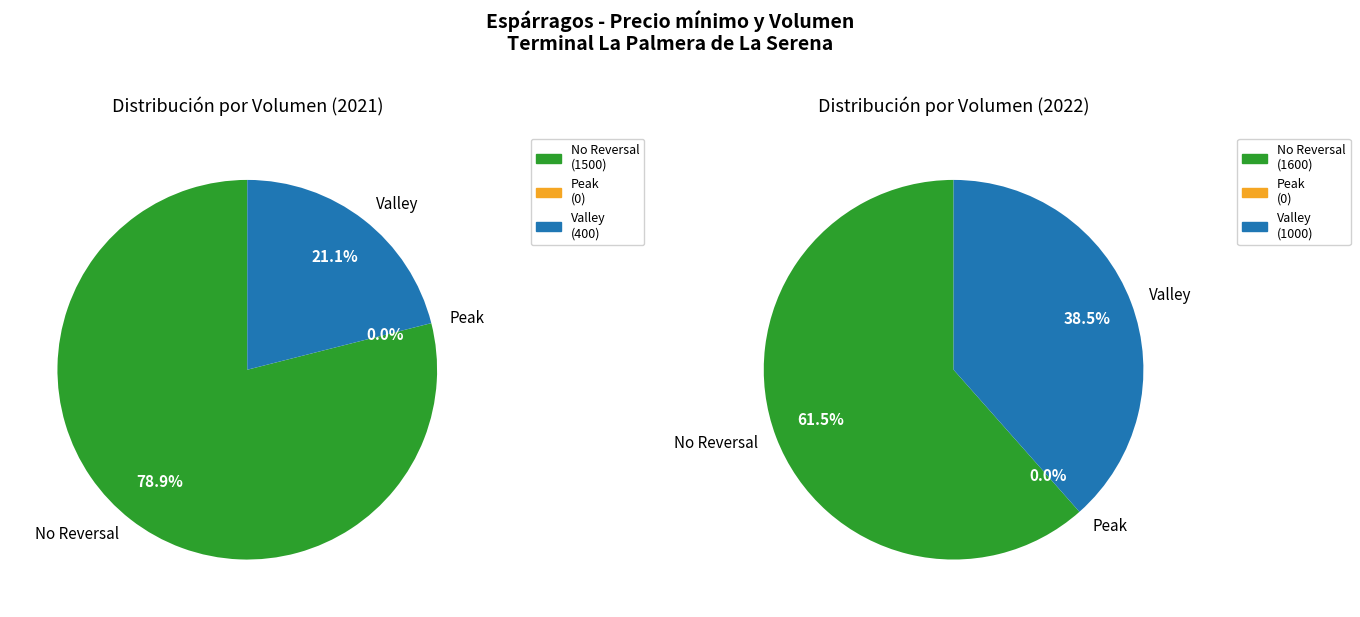

How many segments does this pie chart have?

2